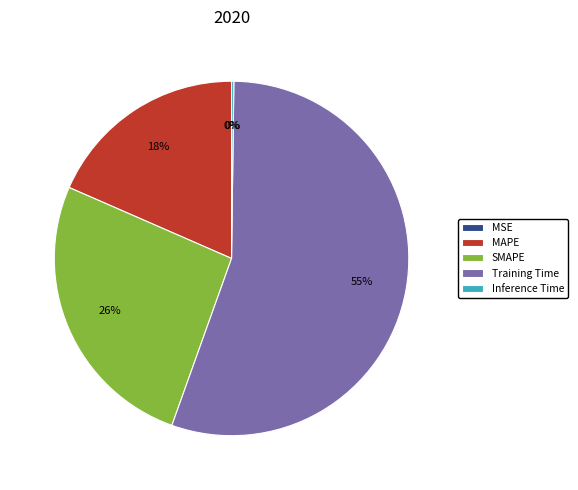

What is the majority slice?

Training Time